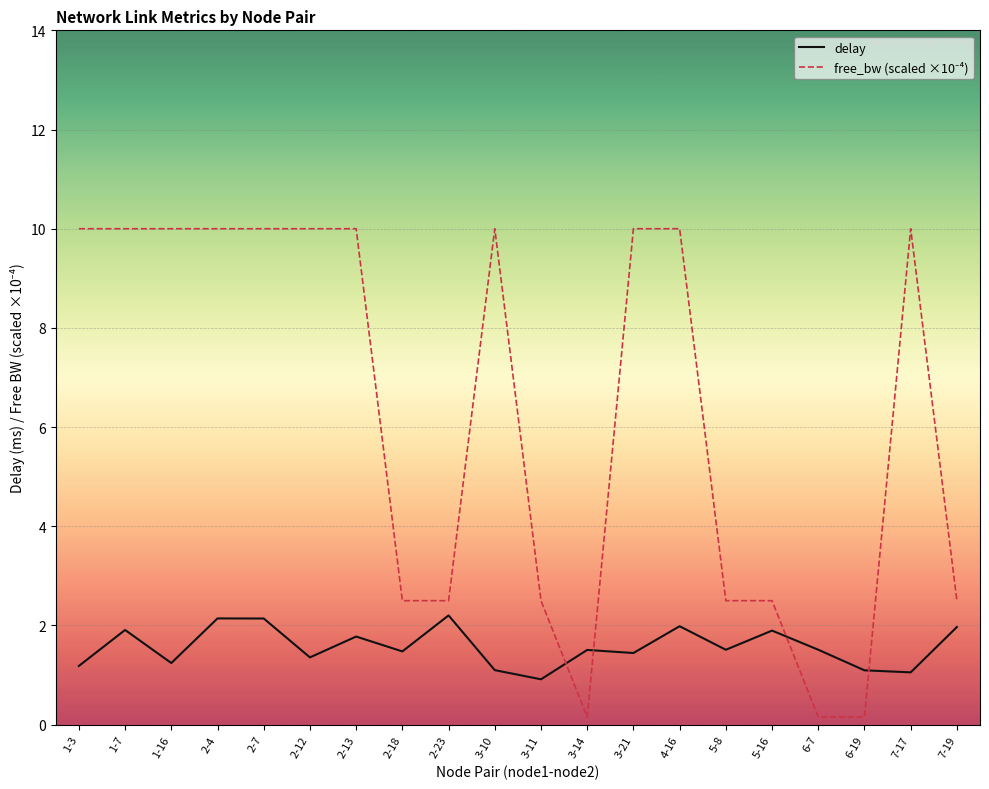

What is the difference between the maximum and minimum values in the delay series?

1.3